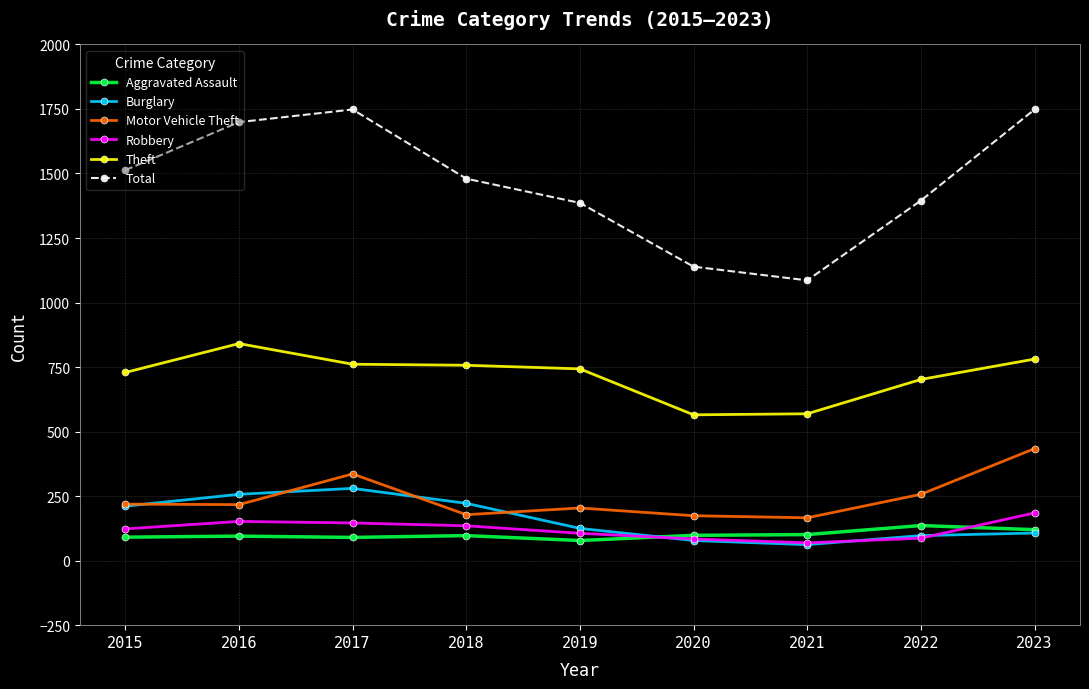

True or false: Burglary has more than 0 interior local peaks.

True